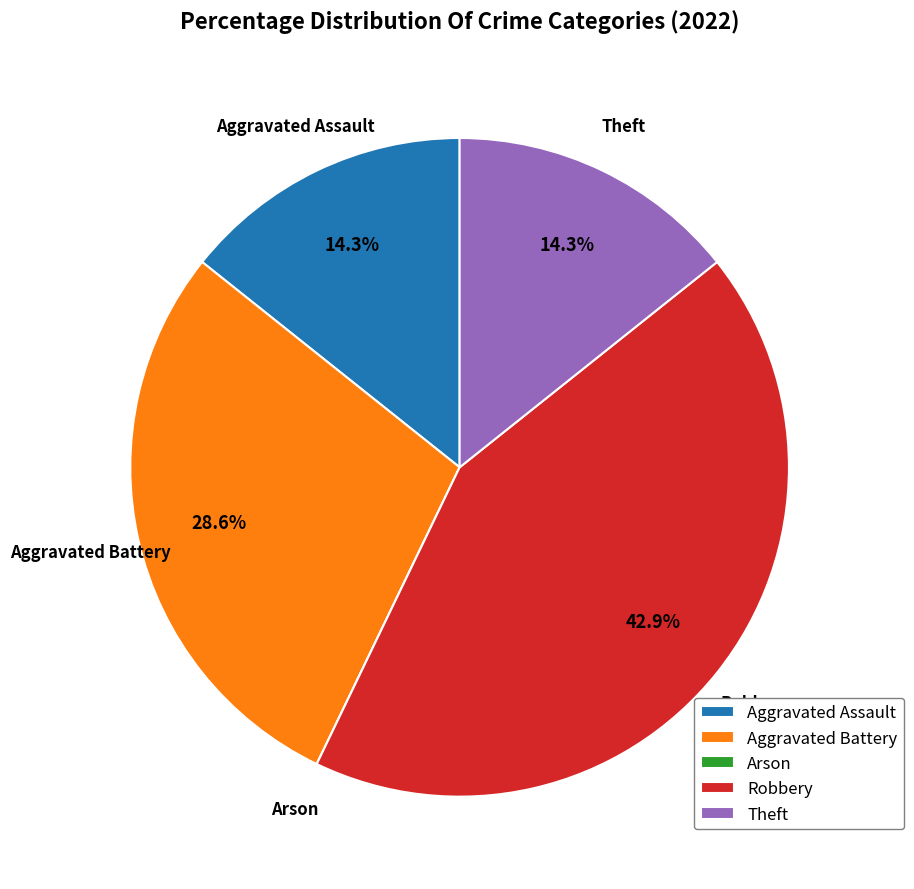

To the nearest percent, what portion does Aggravated Battery represent?

29%